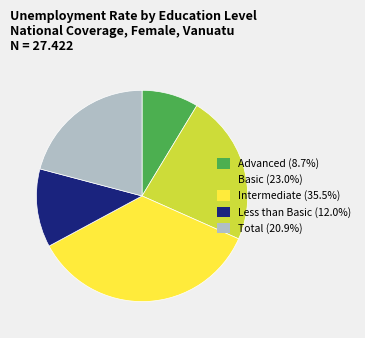

Is there any slice that represents more than half of the pie?

No